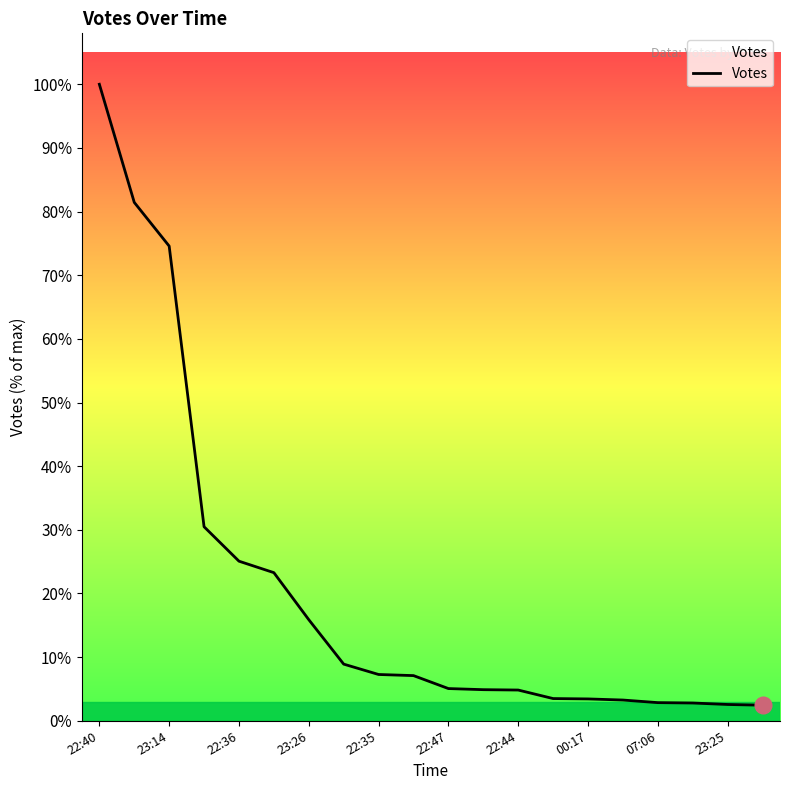

At which label is the value closest to 880?

23:26